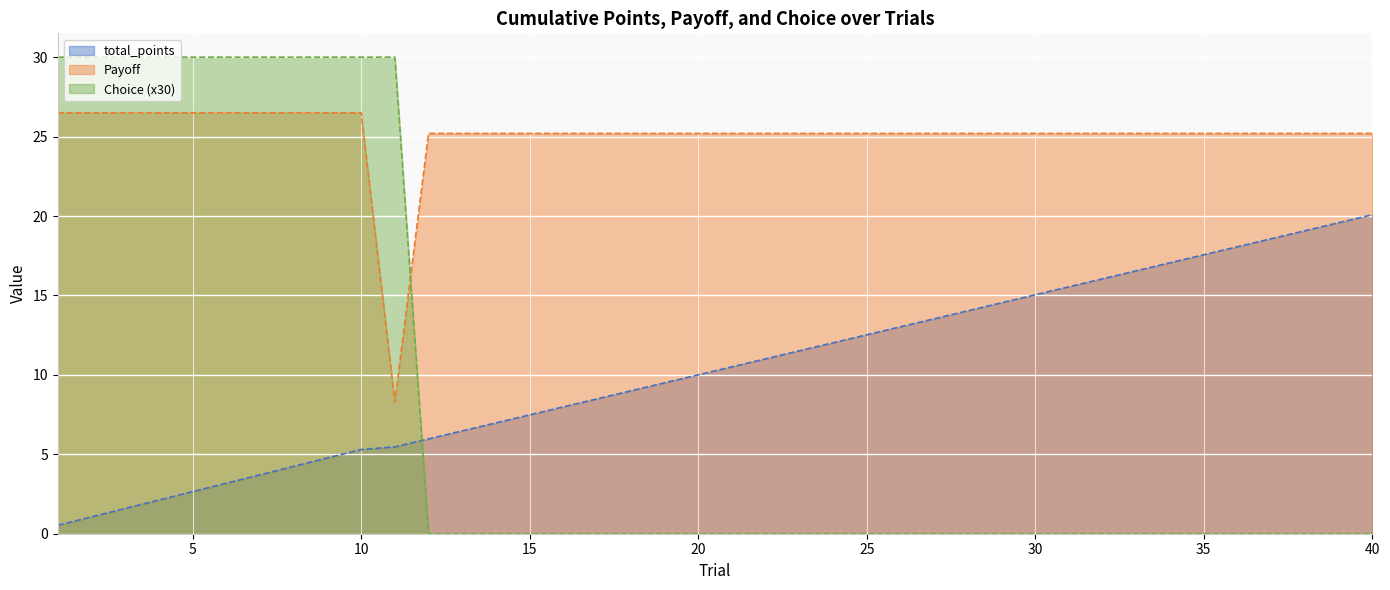

At which label is Choice closest to 15?

1